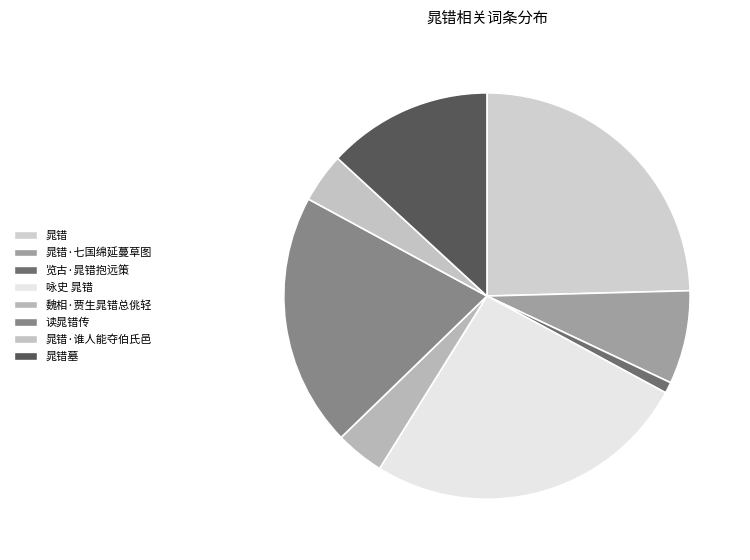

Which slice is the largest?

咏史 晁错